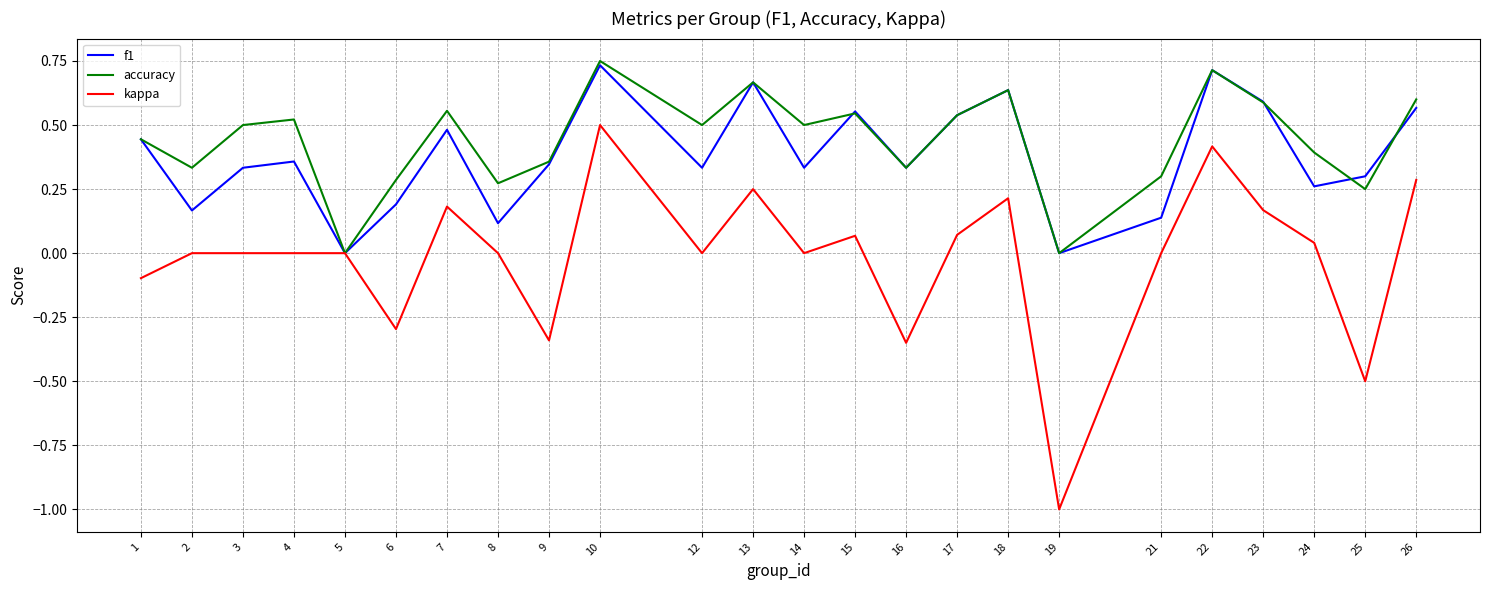

How many lines are shown in the chart?

3